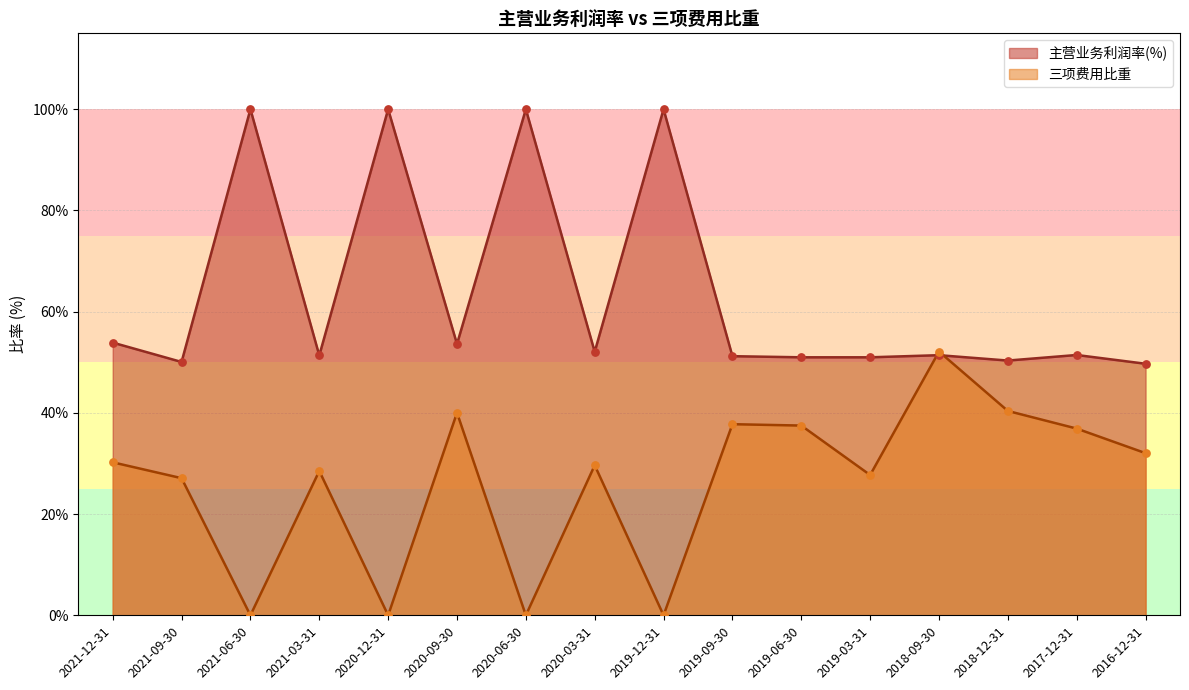

At which category is the sum across all series the highest?

2018-09-30